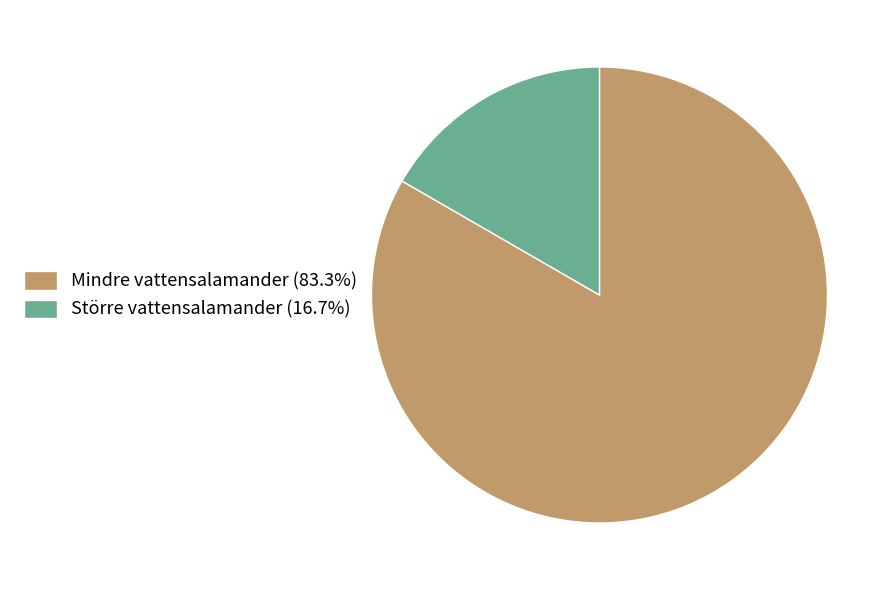

How many segments does this pie chart have?

2